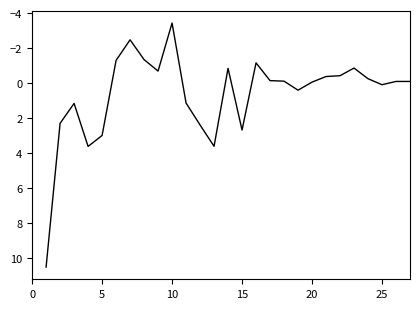

What is the smallest value displayed?

-3.4